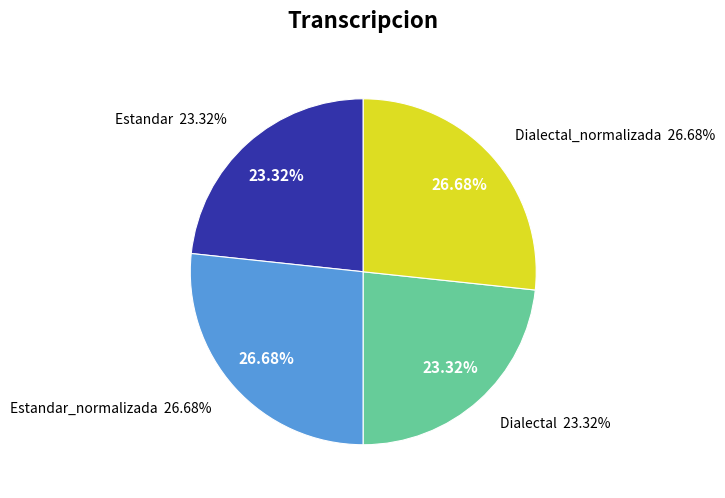

Count the number of slices in the pie.

4